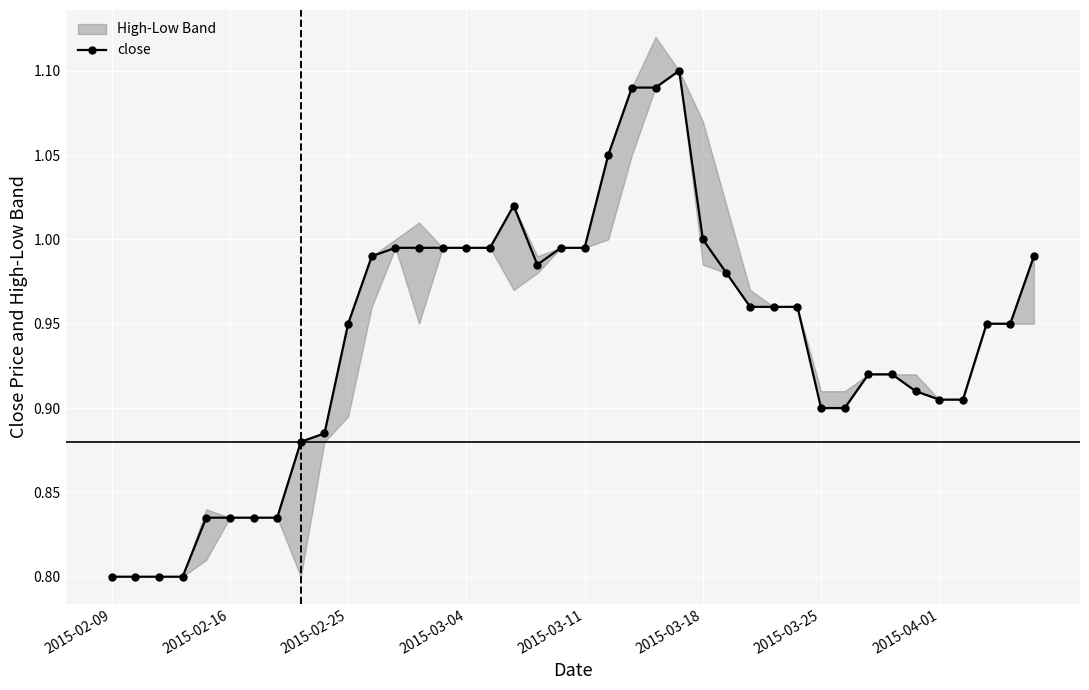

How many interior local valleys (lower than both neighbors) does the data have?

1